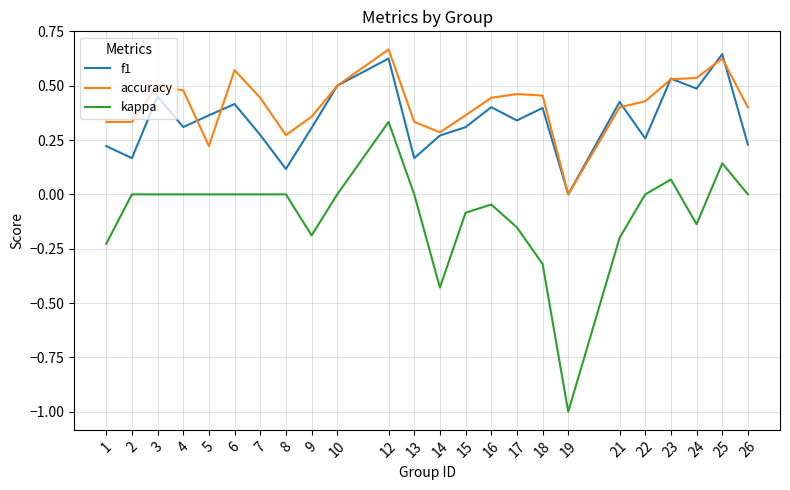

What is the difference between the highest and lowest values at 18?

0.8